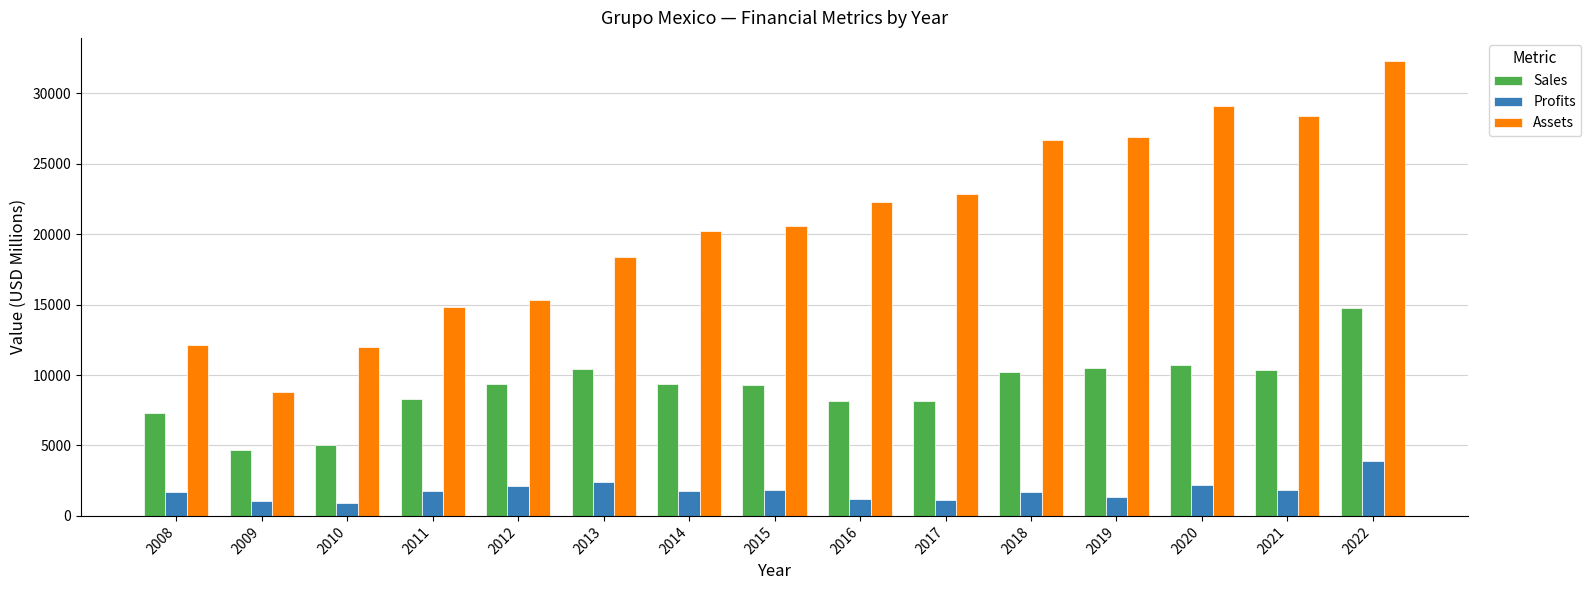

Which series changed the most between 2017 and 2019?

Assets